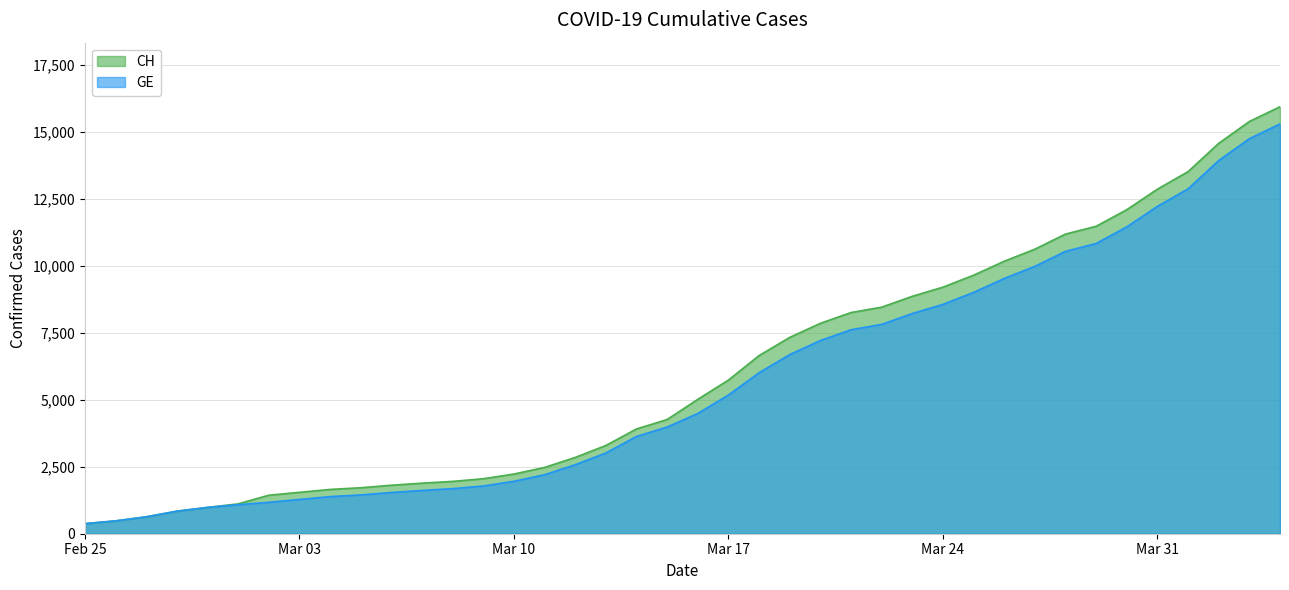

What is the highest value of the CH series?

15926